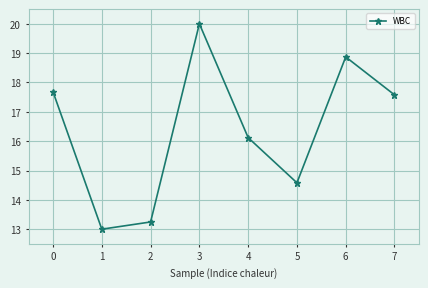

Reading left to right, what are all the values shown in this chart?

17.7	13.0	13.2	20.0	16.1	14.6	18.9	17.6